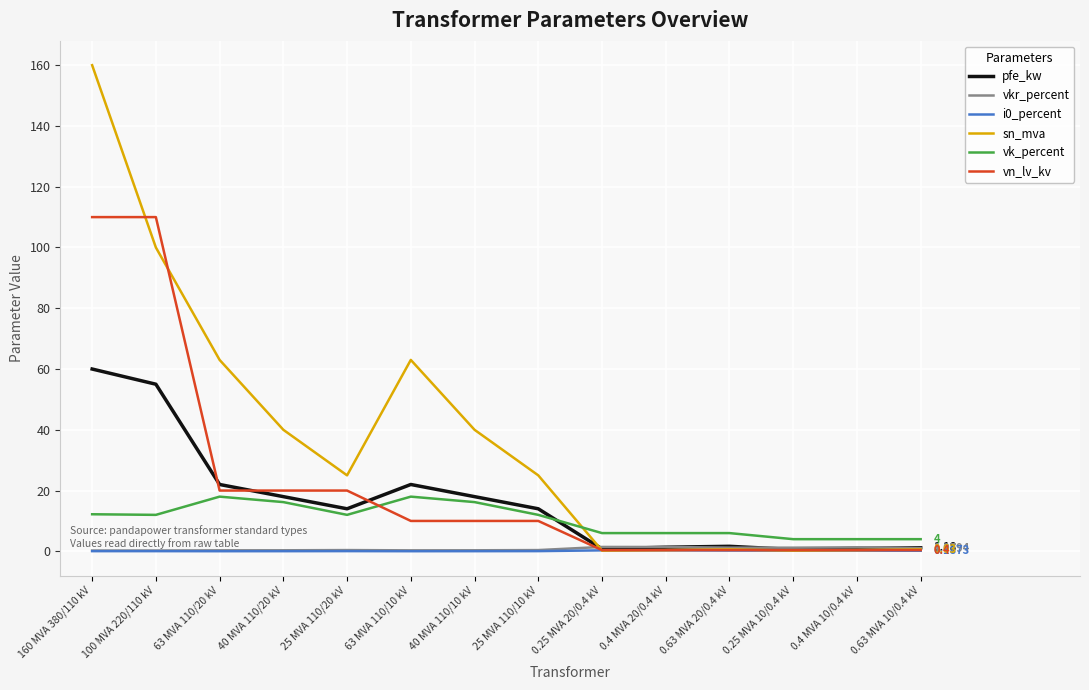

Between 25 MVA 110/10 kV and 0.25 MVA 10/0.4 kV, which series saw the biggest shift?

sn_mva